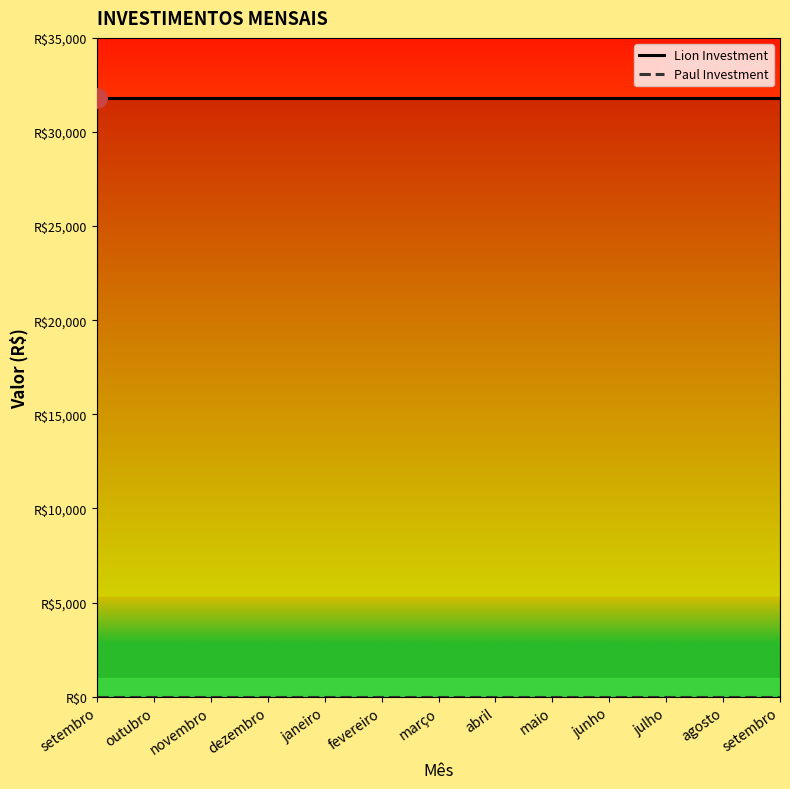

What is the label of the 10th point from the left?

junho